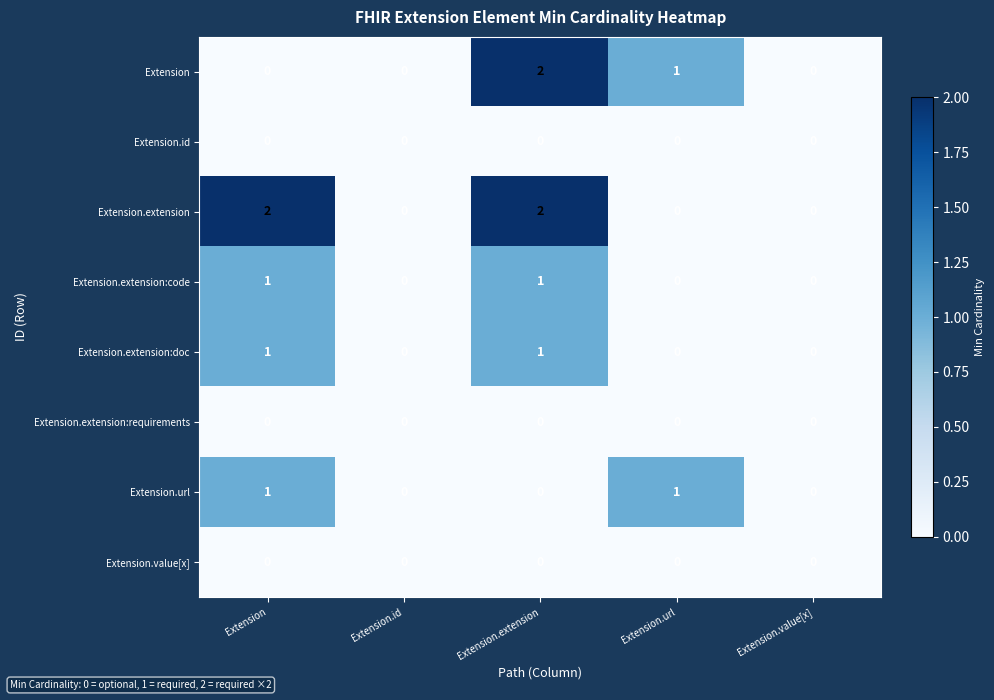

Which series has the largest total across all categories?

Extension.extension